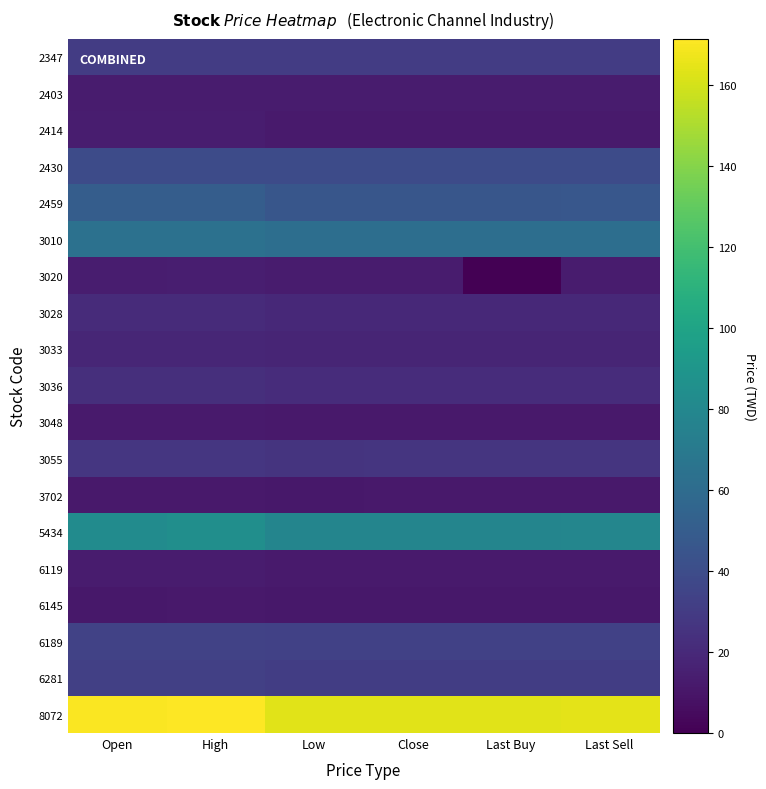

Between Open and Low, which series saw the biggest shift?

8072